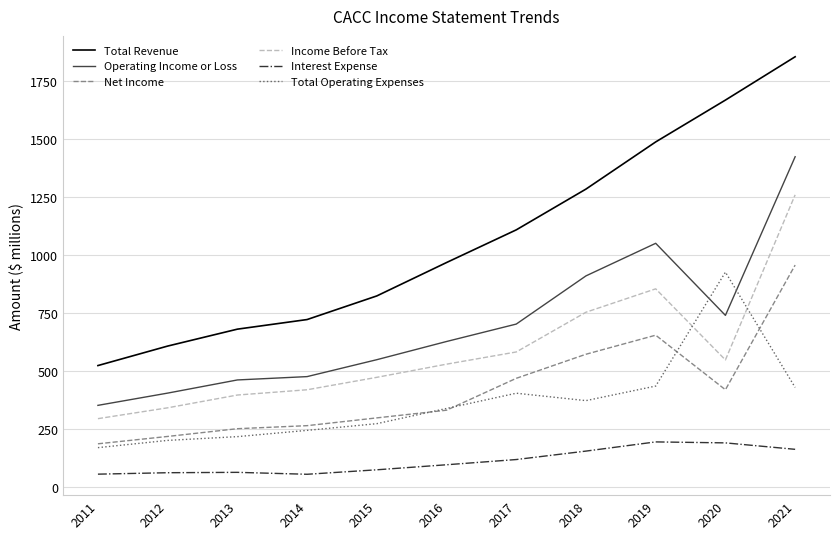

Does the chart display data point markers on the line(s)?

No